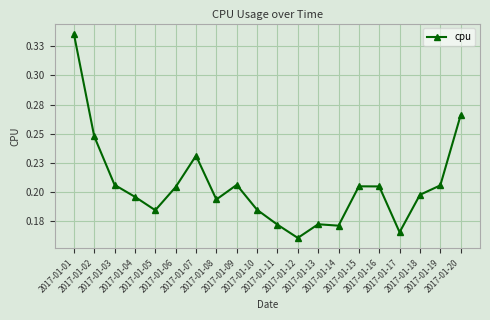

At which label is the value closest to 0?

2017-01-12